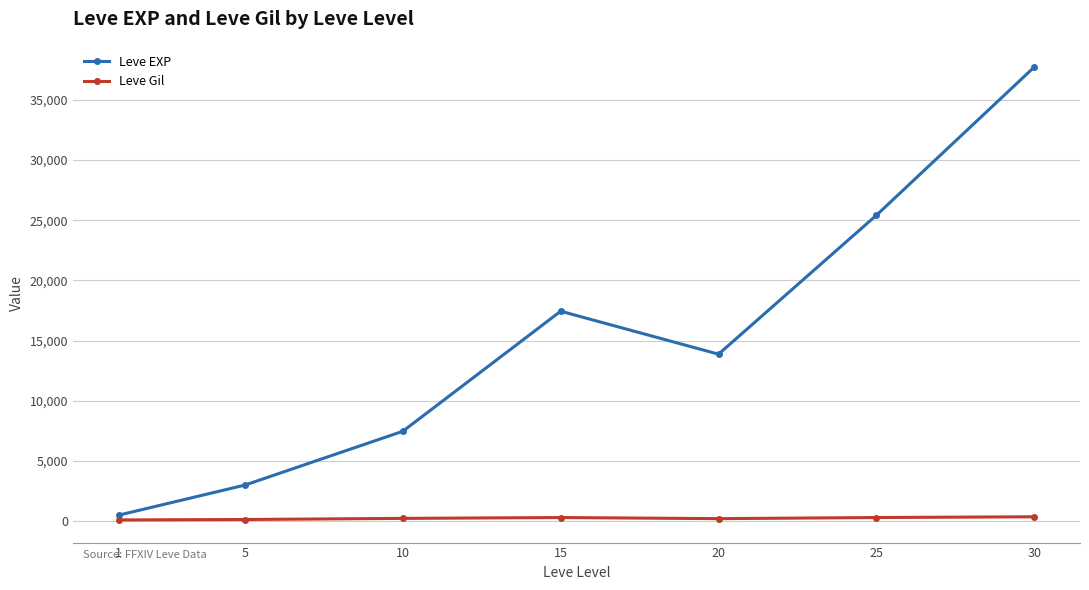

True or false: Leve Gil and Leve EXP cross at least once.

False